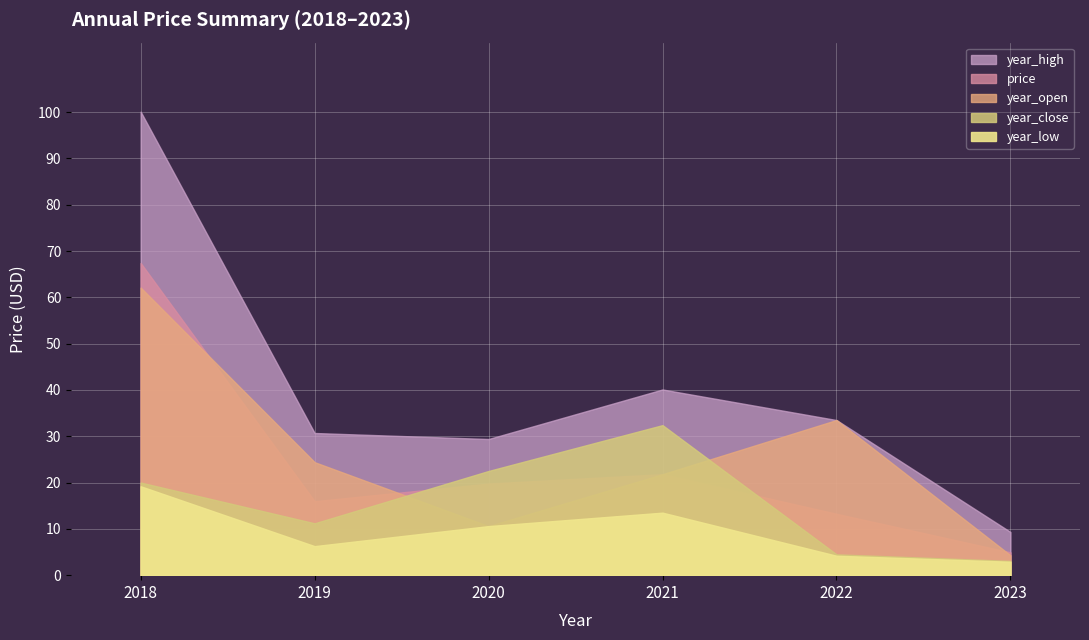

Is the value of year_close at 2021 greater than the value of price at 2023?

Yes